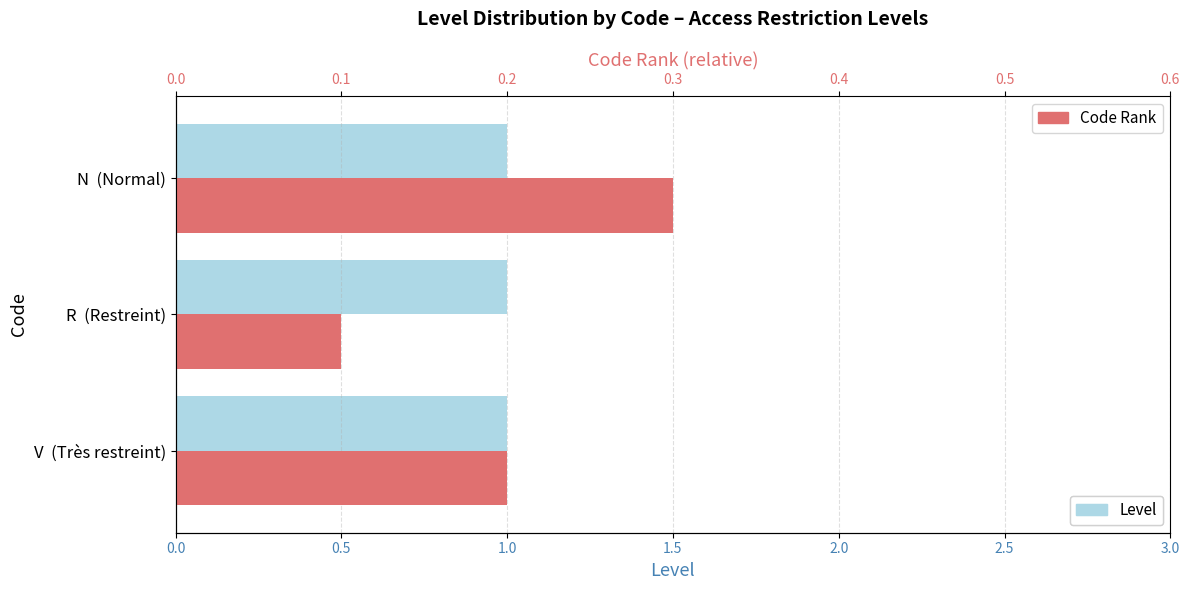

Are the bars grouped side by side (vs. stacked)?

Yes